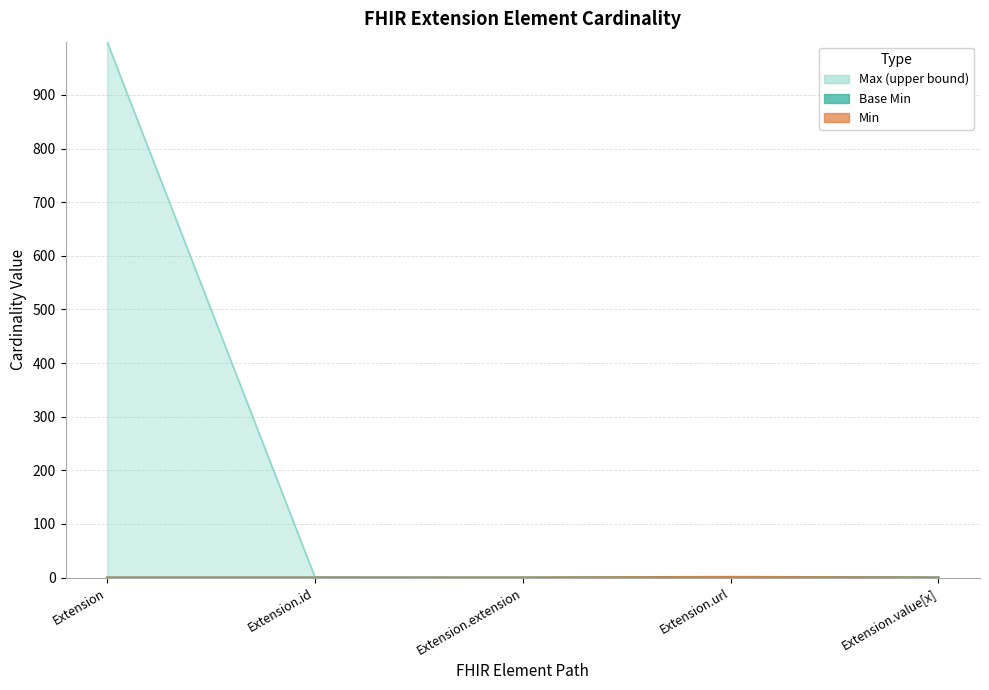

True or false: Min and Base Min intersect in this chart.

False